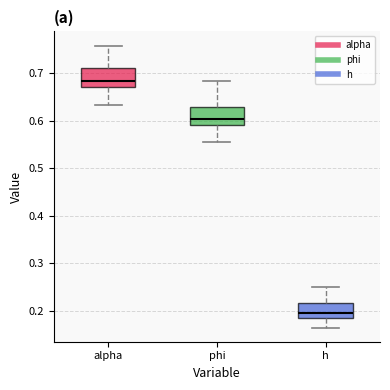

Reading left to right, transcribe this box plot: for each box, give where its median line is, the range the box spans, and where its two whiskers end, as read against the y-axis. The values are not printed on the chart, so give them approximately, as read against the axis.

alpha: median 0.68, box 0.67 to 0.71, whiskers 0.63 to 0.76
phi: median 0.60, box 0.59 to 0.63, whiskers 0.56 to 0.68
h: median 0.20, box 0.19 to 0.22, whiskers 0.16 to 0.25